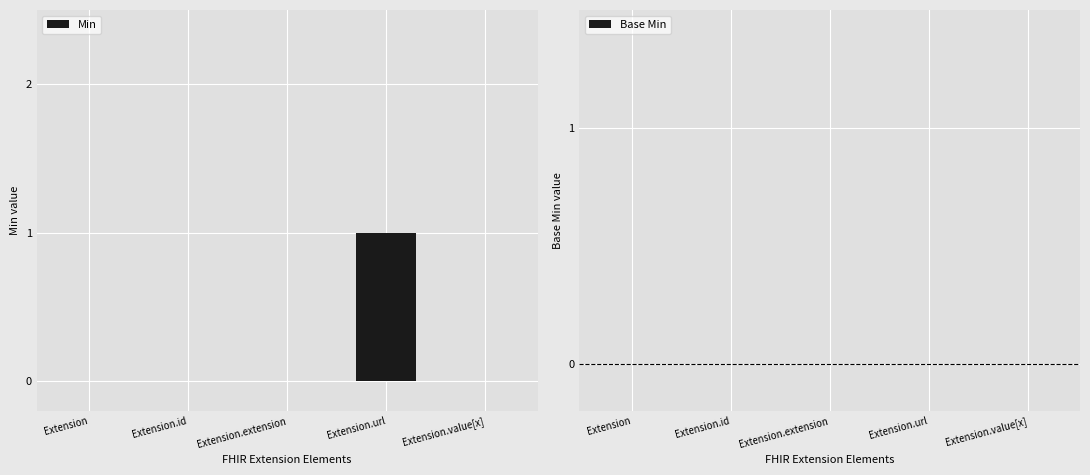

What is the change in value from Extension to Extension.url?

+1